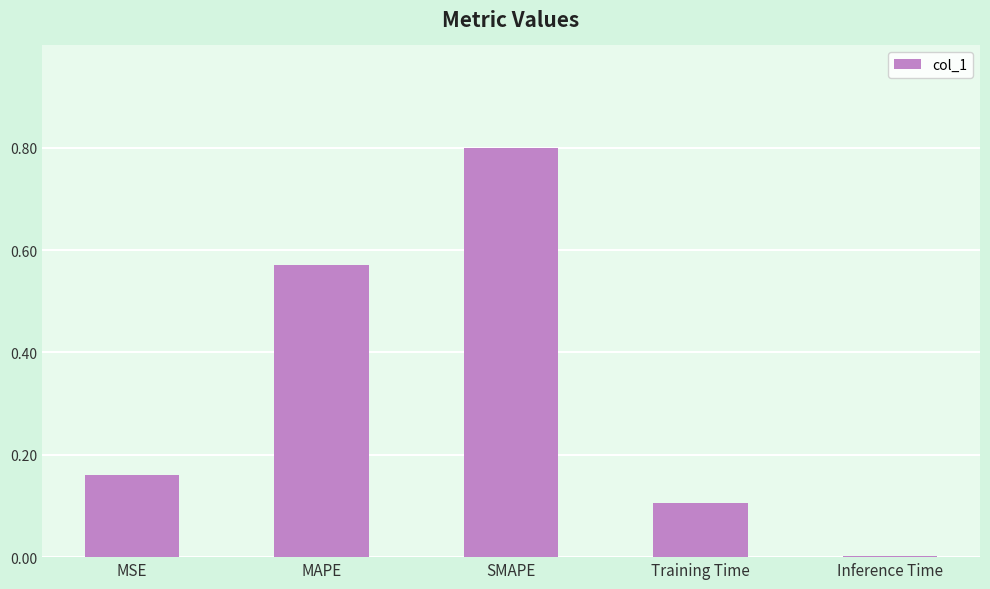

What is the change in value from MAPE to Training Time?

-0.5